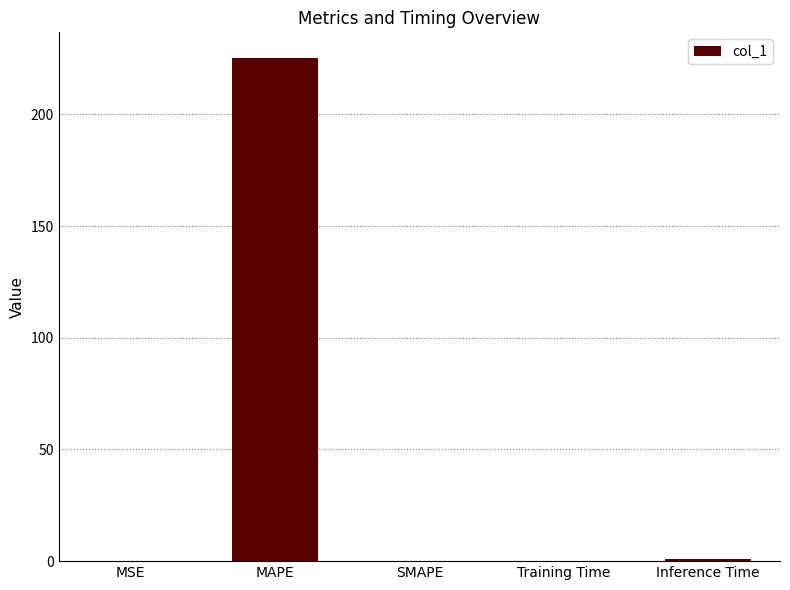

The value at MSE is 0.0. True or false?

True